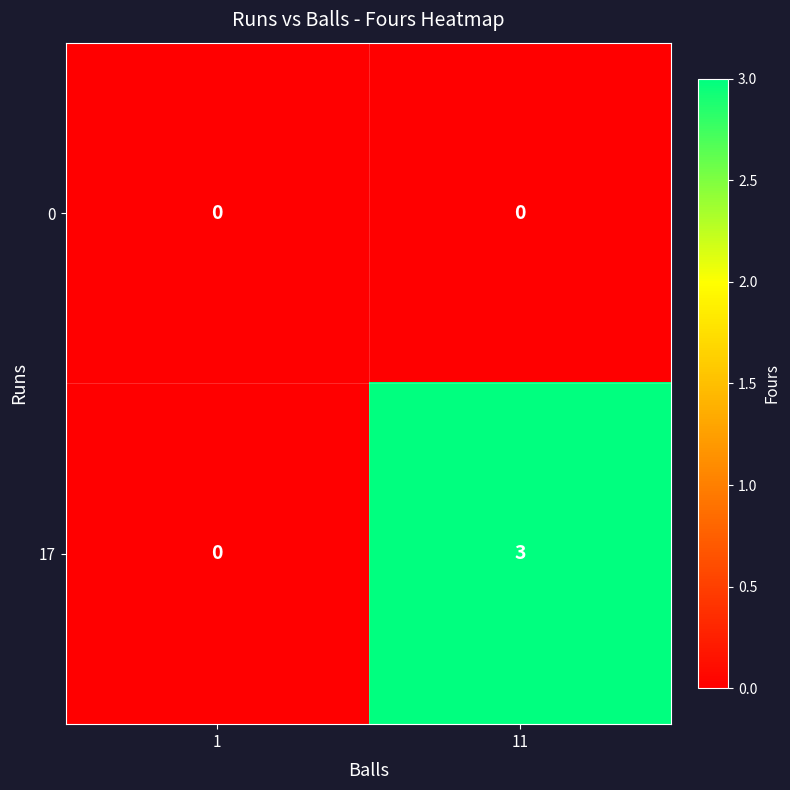

Rank the series by their average value, from highest to lowest.

17, 0